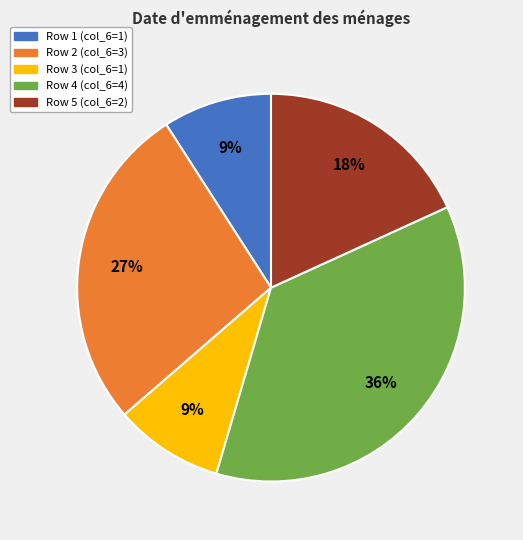

The Row 5 (col_6=2) slice represents 13% of the pie. True or false?

False